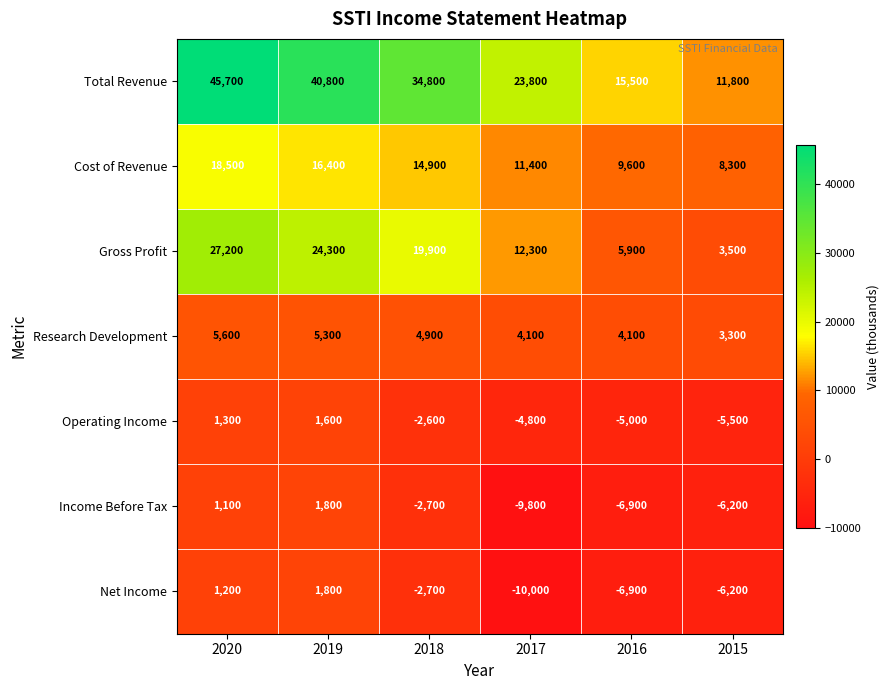

Count the number of categories in the chart.

6